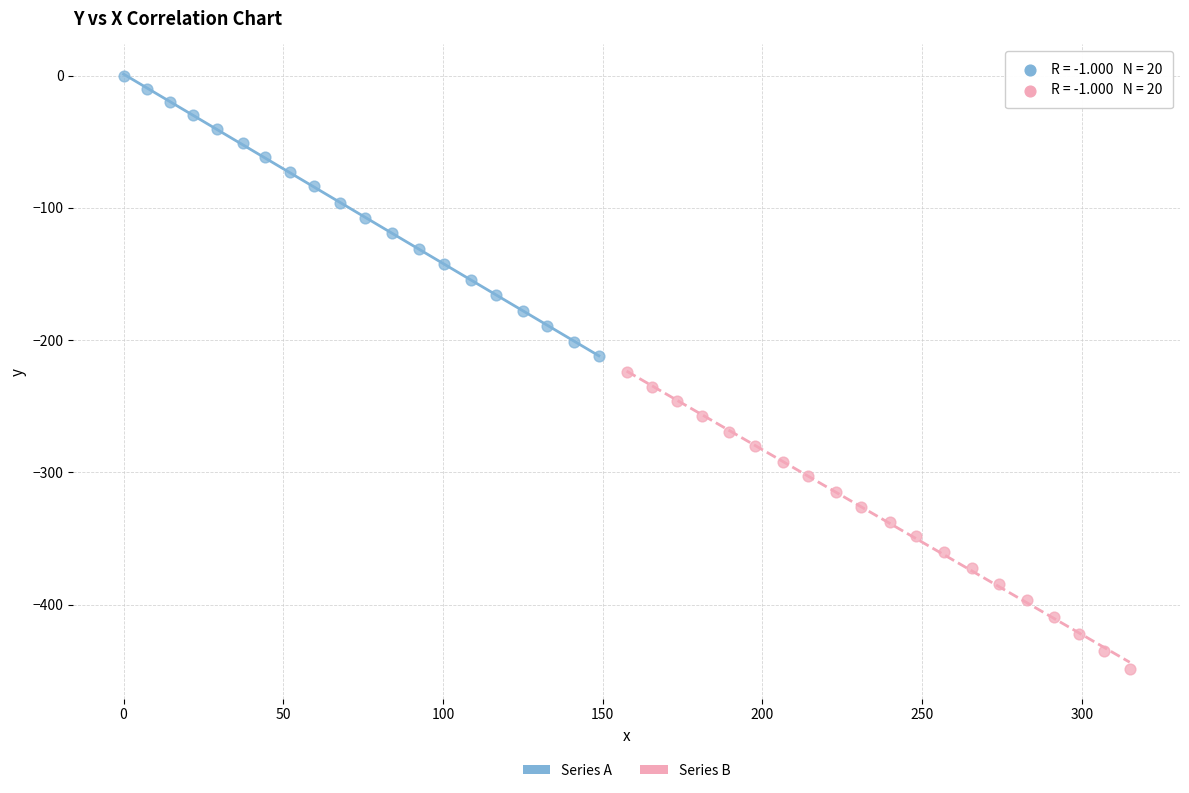

Which series reaches the minimum Y coordinate?

Series B